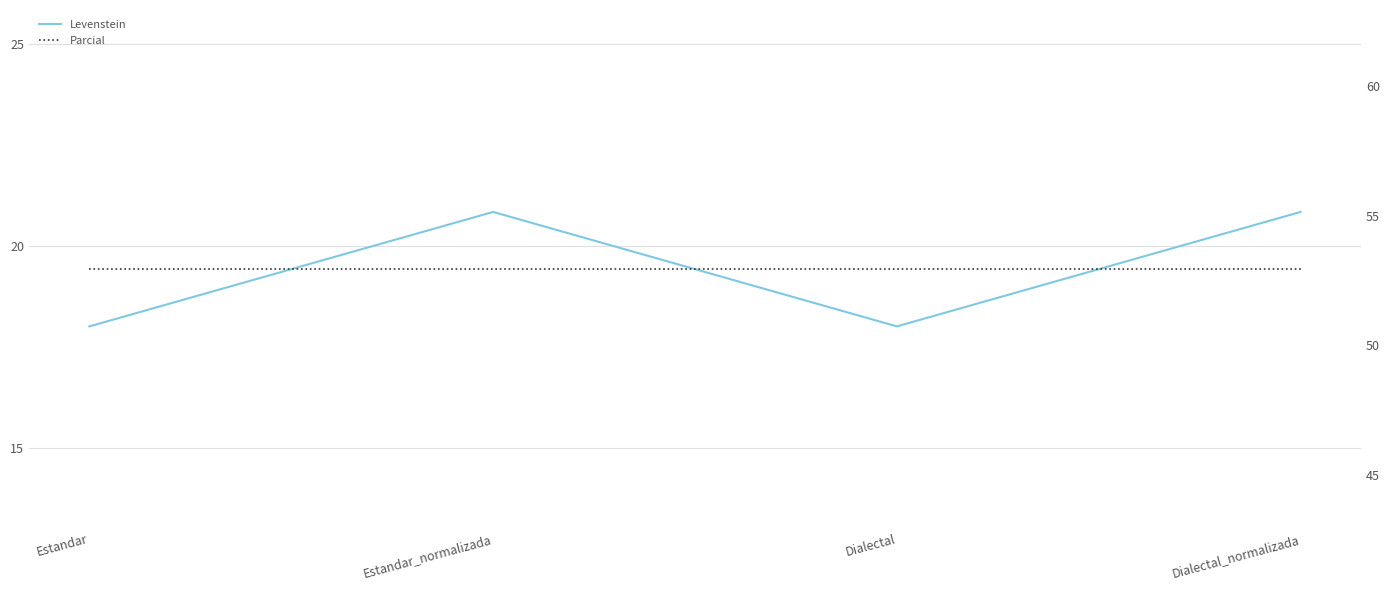

Reading left to right, what are all the values shown in this chart?

Levenstein: 18.0	20.8	18.0	20.8
Parcial: 52.9	52.9	52.9	52.9